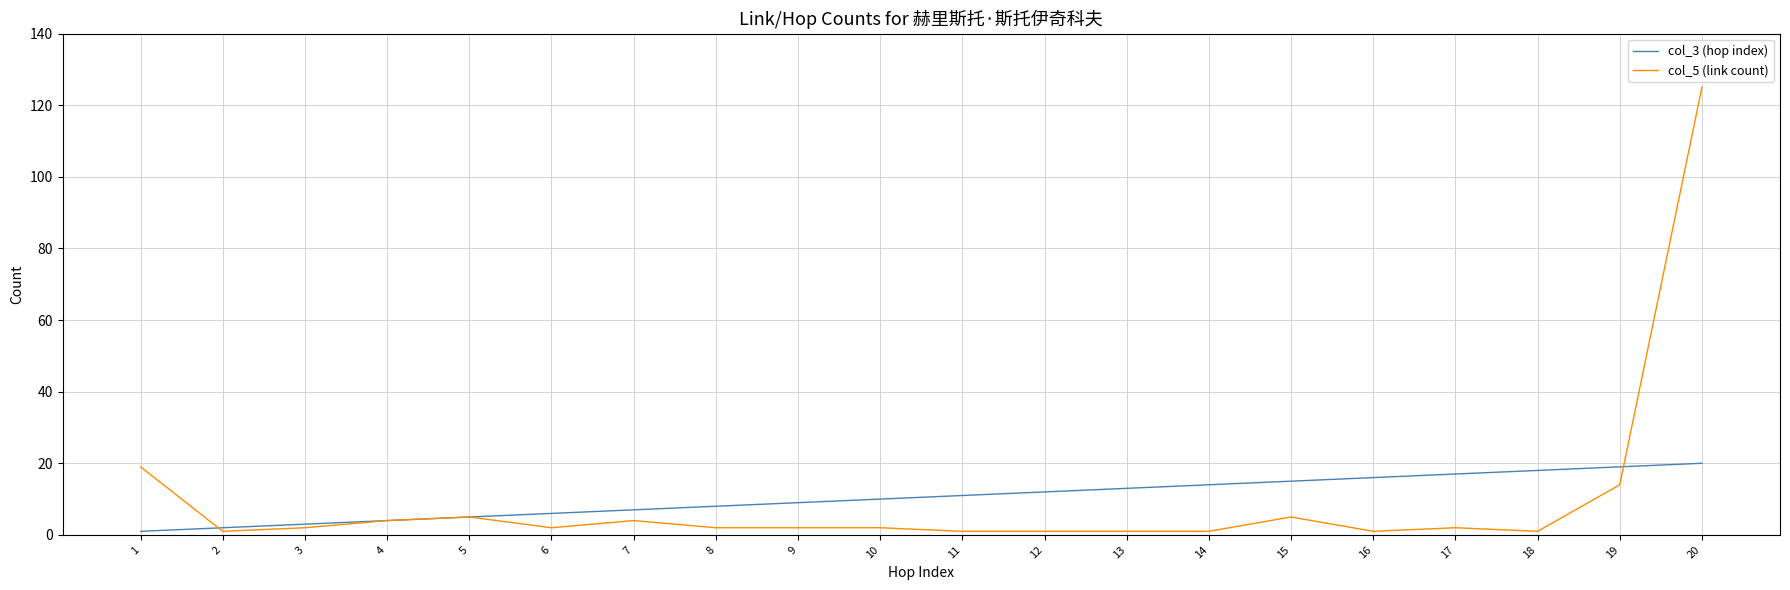

Is it true that col_3 (hop index) equals 20 at 20?

True